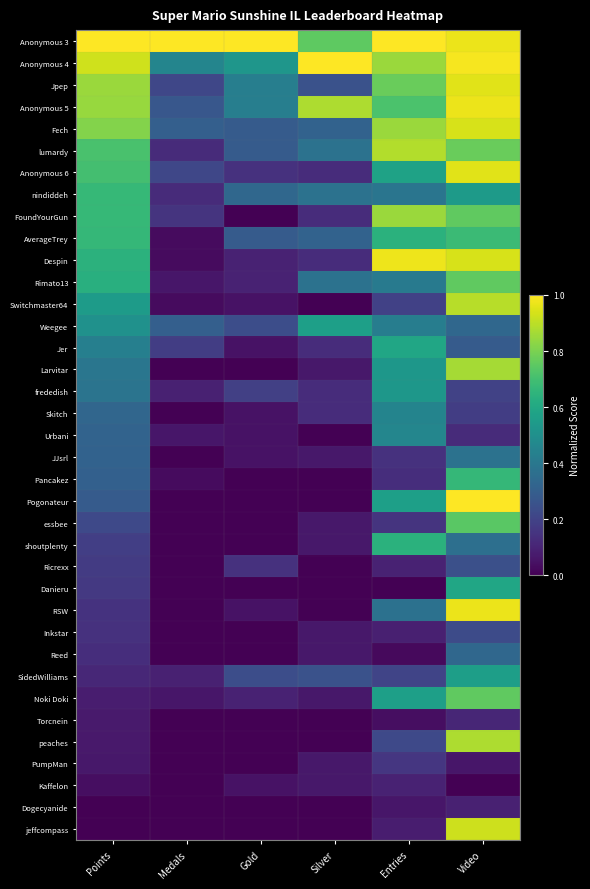

At how many categories does at least one series exceed 0?

6